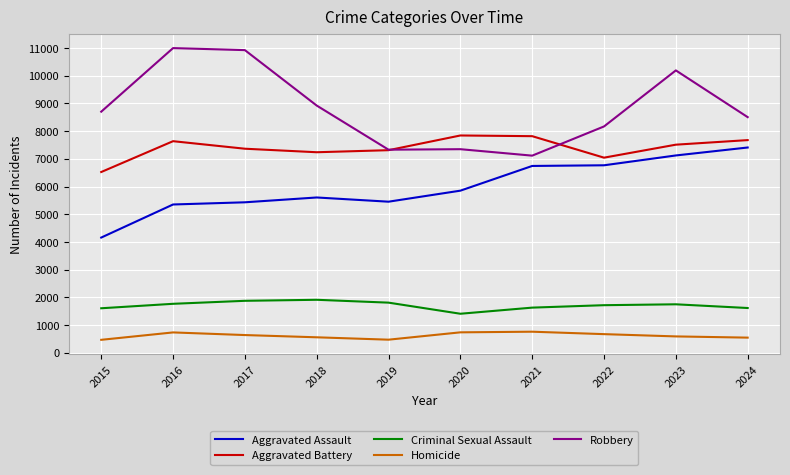

Read the Criminal Sexual Assault value at 2015.

1605